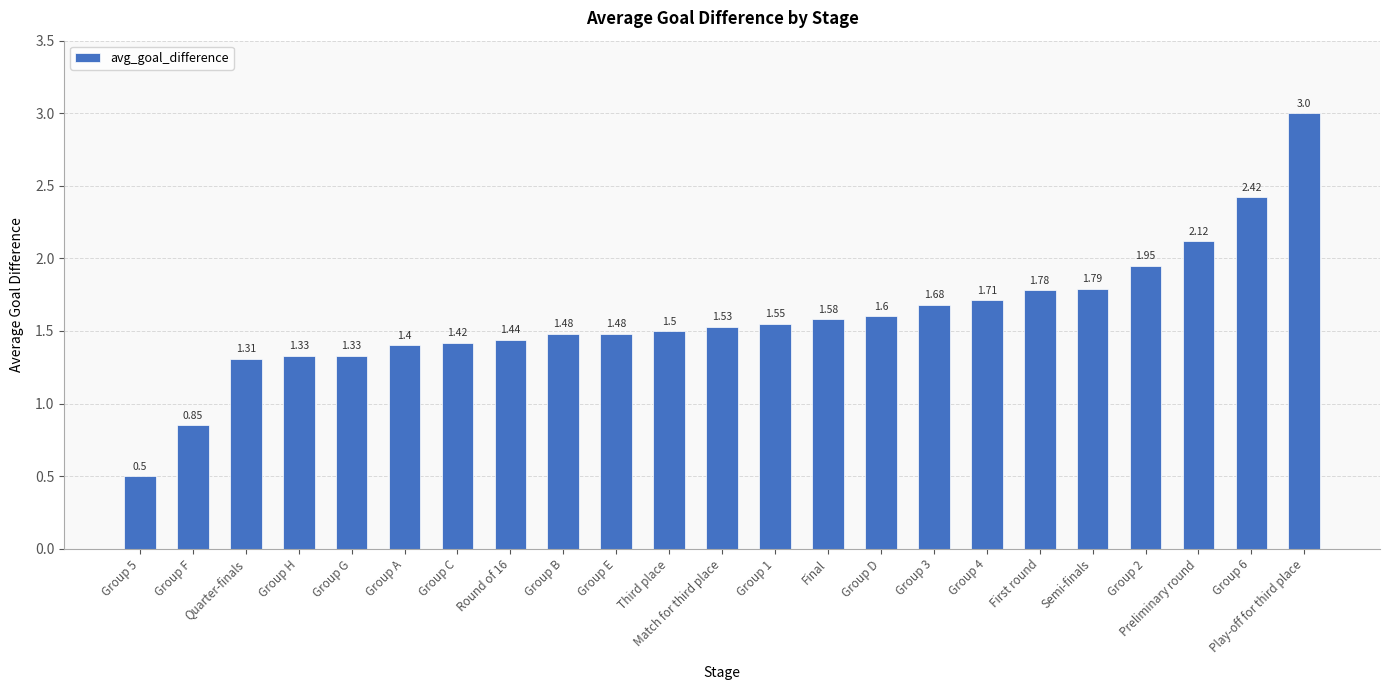

Where does the data first go above 1?

Quarter-finals